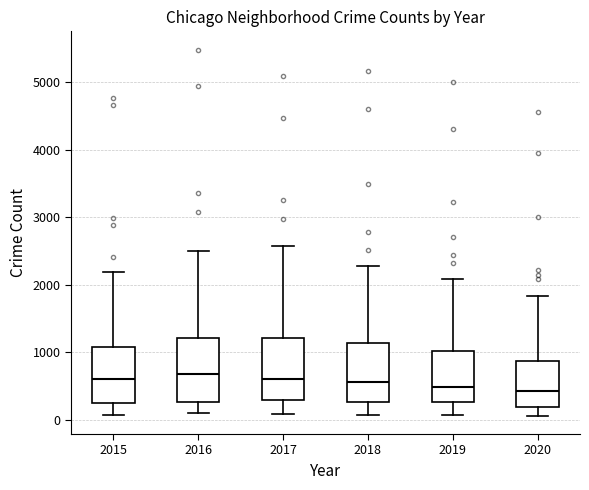

Reading left to right, transcribe this box plot: for each box, give where its median line is, the range the box spans, and where its two whiskers end, as read against the y-axis. The values are not printed on the chart, so give them approximately, as read against the axis.

2015: median 600, box 300 to 1100, whiskers 100 to 2200
2016: median 700, box 300 to 1200, whiskers 100 to 2500
2017: median 600, box 300 to 1200, whiskers 100 to 2600
2018: median 600, box 300 to 1100, whiskers 100 to 2300
2019: median 500, box 300 to 1000, whiskers 100 to 2100
2020: median 400, box 200 to 900, whiskers 100 to 1800